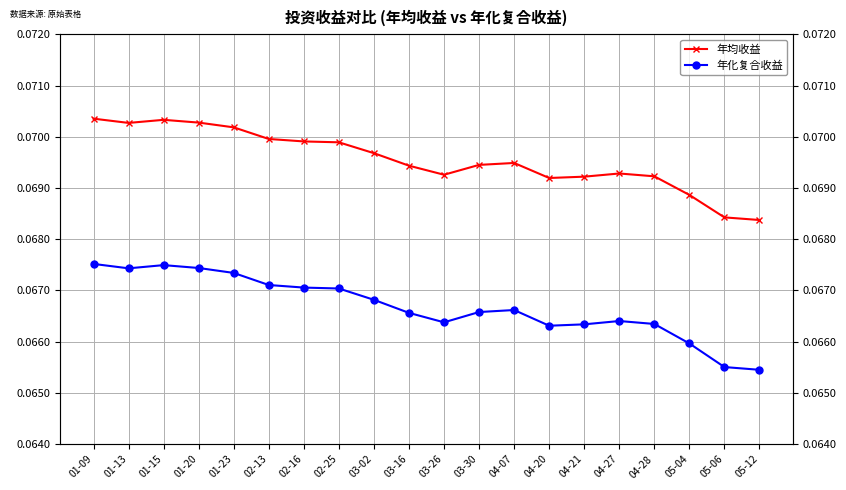

Is it true that 年均收益 equals 0.1 at 02-13?

True